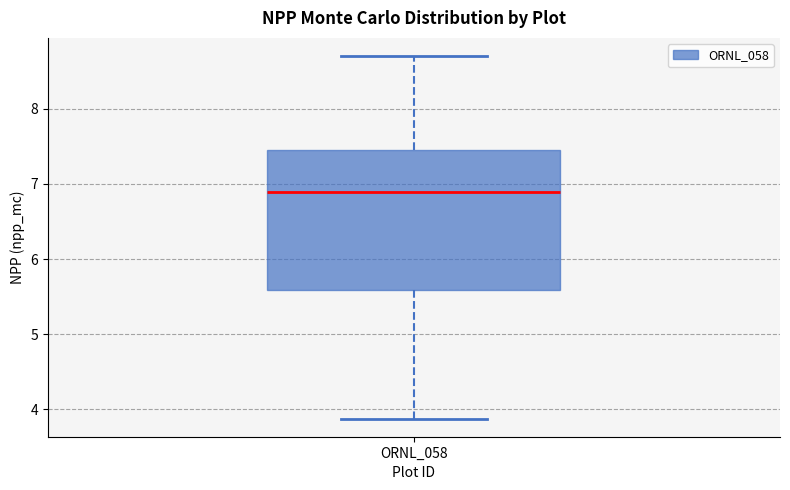

Transcribe this box plot: give where the median line is, the range the box spans, and where the two whiskers end, as read against the y-axis. The values are not printed on the chart, so give them approximately, as read against the axis.

median 6.9, box 5.6 to 7.4, whiskers 3.9 to 8.7